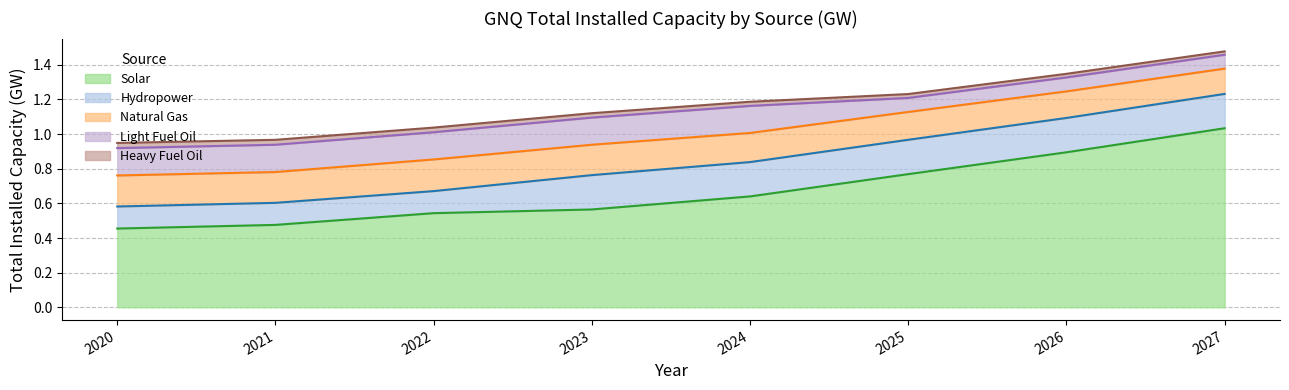

Count the number of data series in this chart.

5